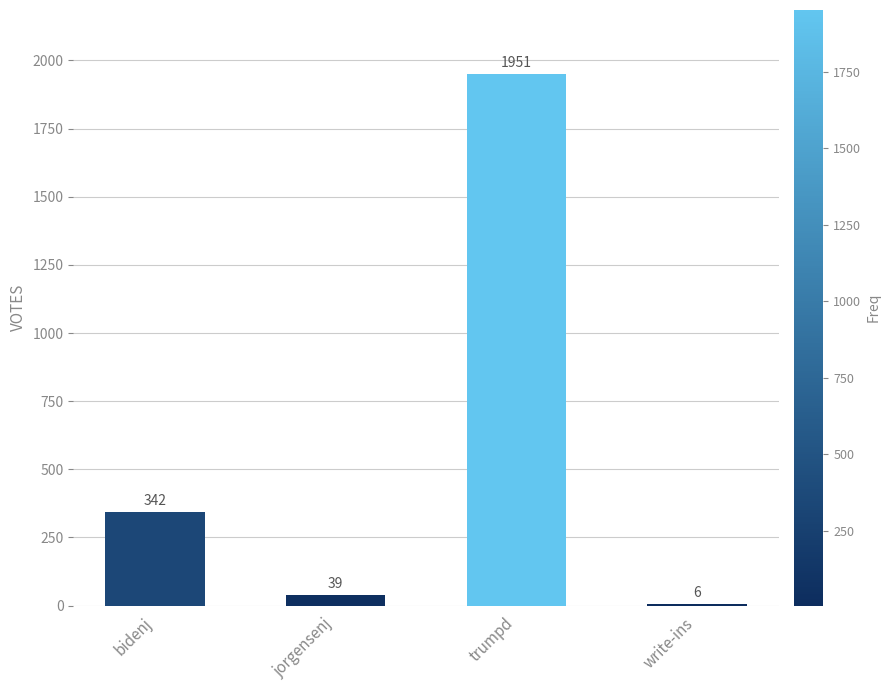

Are the bars grouped side by side (vs. stacked)?

No